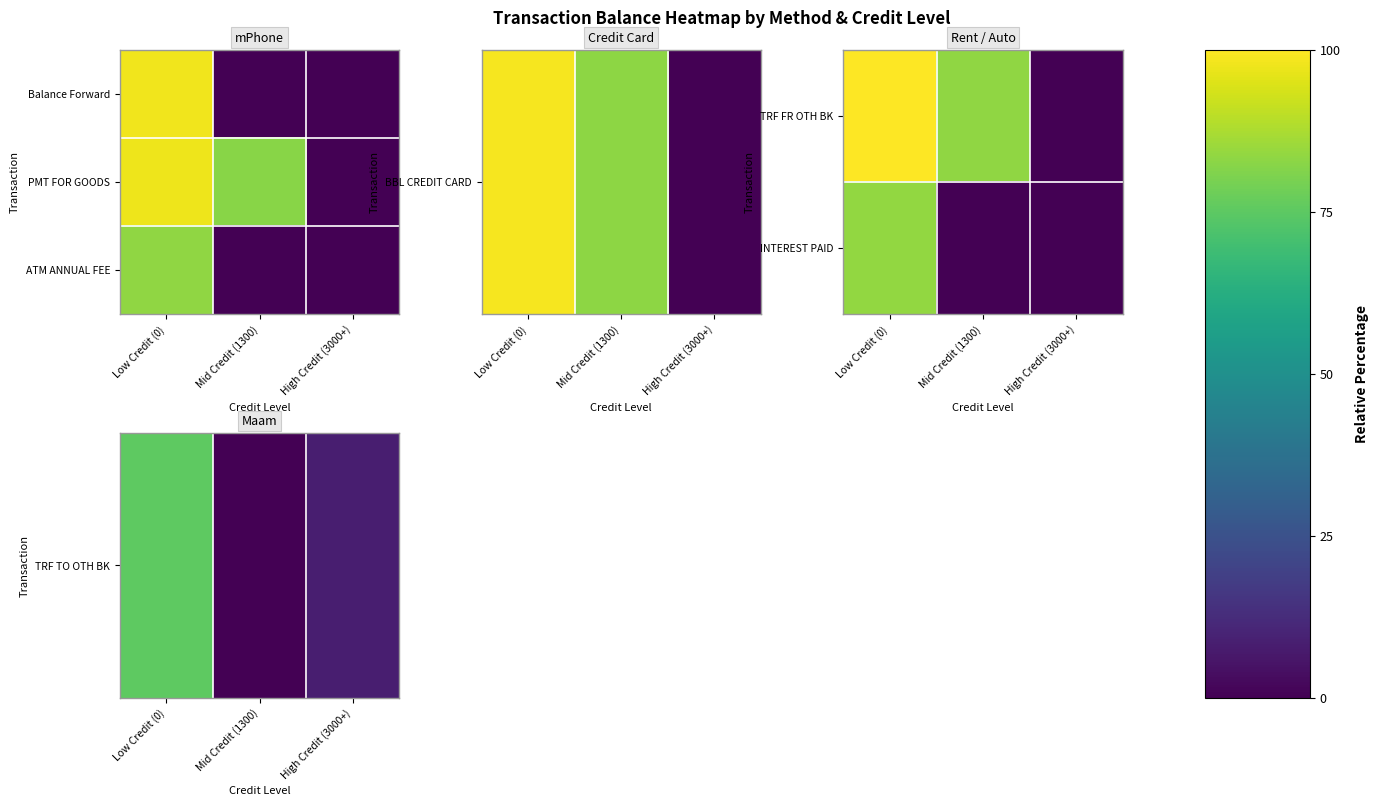

Which series changed the most between Low Credit (0) and Mid Credit (1300)?

INTEREST PAID